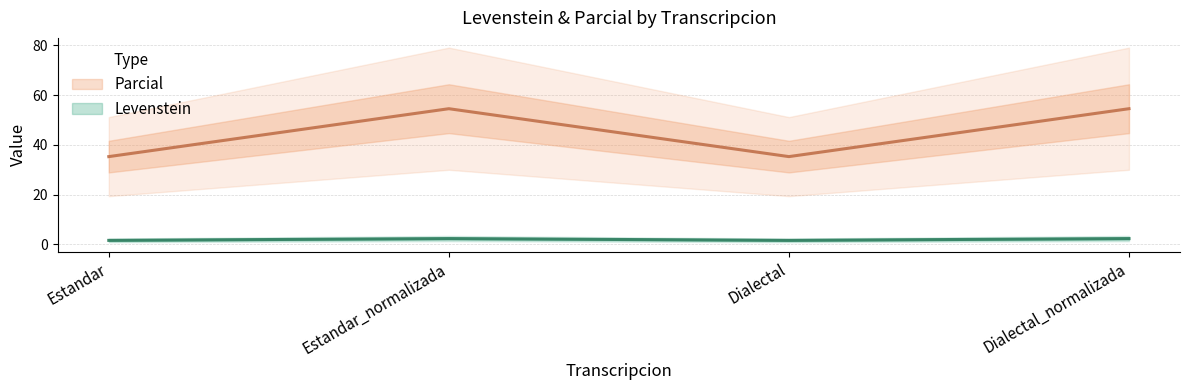

True or false: Parcial has a value of 54.5 at Estandar_normalizada.

True